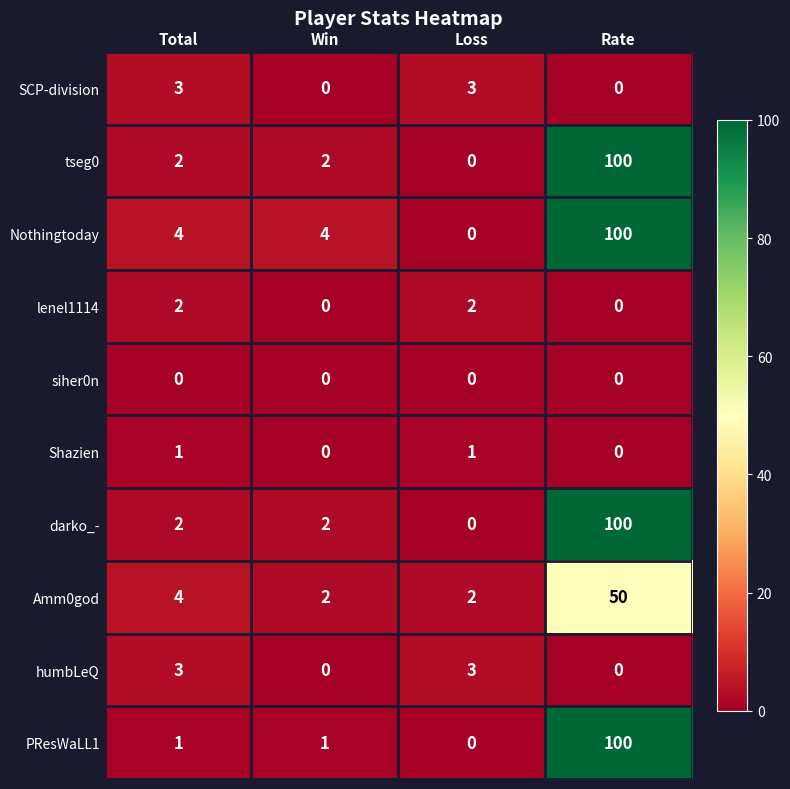

Which series has the largest total across all categories?

Nothingtoday